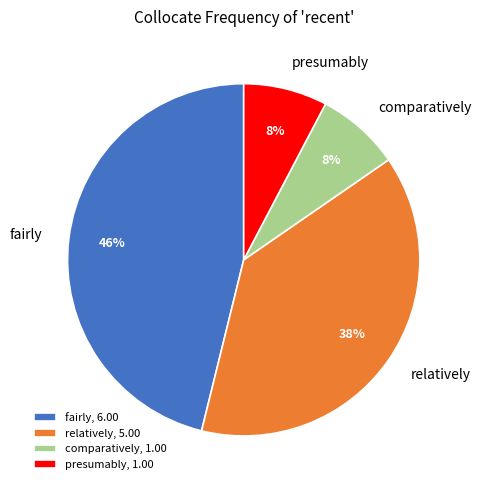

Does comparatively account for over 50% of the chart?

No